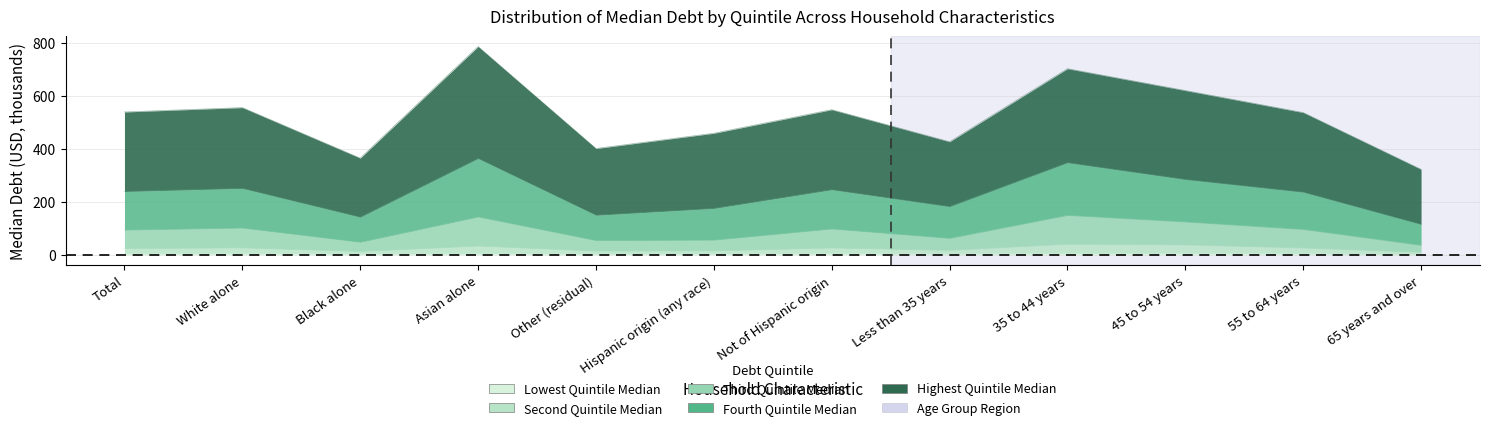

What is the greatest value displayed?

786.5